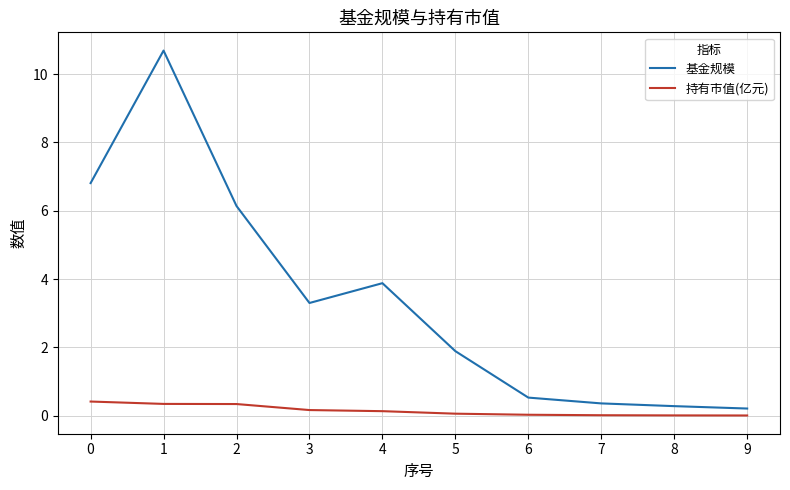

At which category does the chart reach its peak across all series?

1